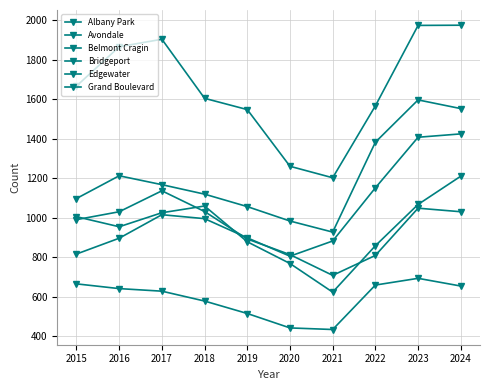

Reading left to right, transcribe all the data shown in this chart.

Albany Park: 2015=990	2016=1030	2017=1136	2018=1031	2019=892	2020=813	2021=708	2022=809	2023=1048	2024=1030
Avondale: 2015=1005	2016=954	2017=1025	2018=1059	2019=878	2020=768	2021=623	2022=858	2023=1067	2024=1210
Belmont Cragin: 2015=1666	2016=1865	2017=1903	2018=1604	2019=1547	2020=1260	2021=1202	2022=1566	2023=1973	2024=1974
Bridgeport: 2015=665	2016=641	2017=628	2018=578	2019=515	2020=442	2021=434	2022=659	2023=693	2024=654
Edgewater: 2015=816	2016=896	2017=1015	2018=995	2019=898	2020=805	2021=882	2022=1151	2023=1407	2024=1424
Grand Boulevard: 2015=1097	2016=1212	2017=1167	2018=1119	2019=1056	2020=983	2021=927	2022=1382	2023=1596	2024=1552